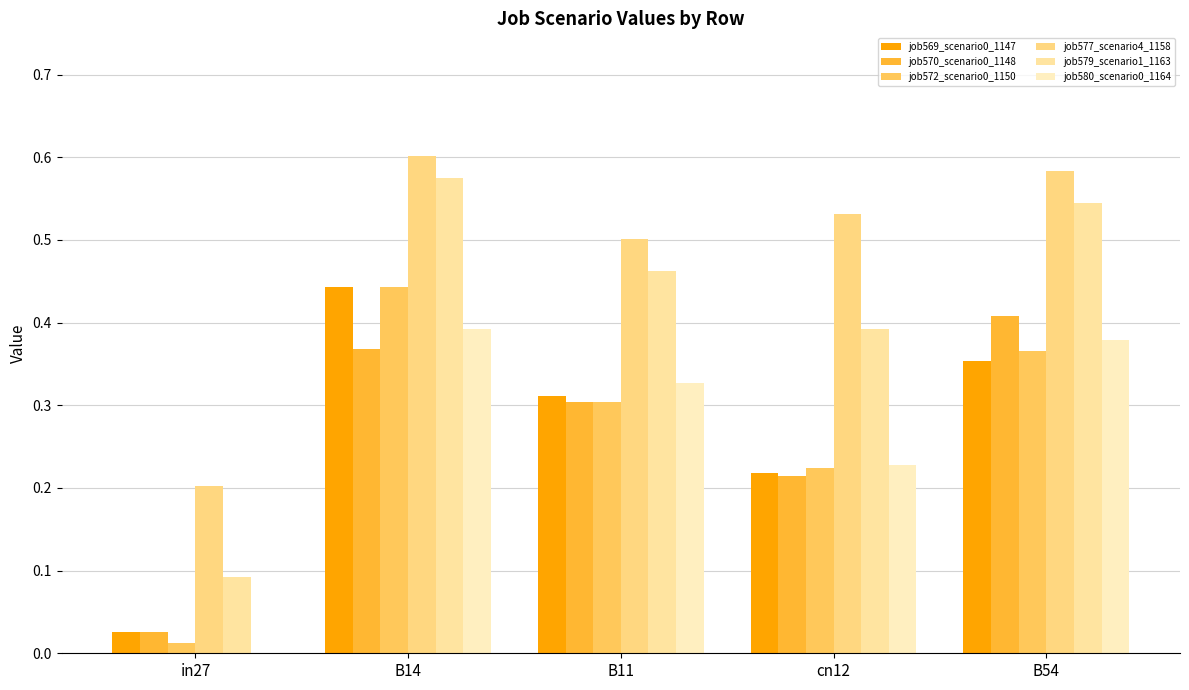

Count the number of data series in this chart.

6